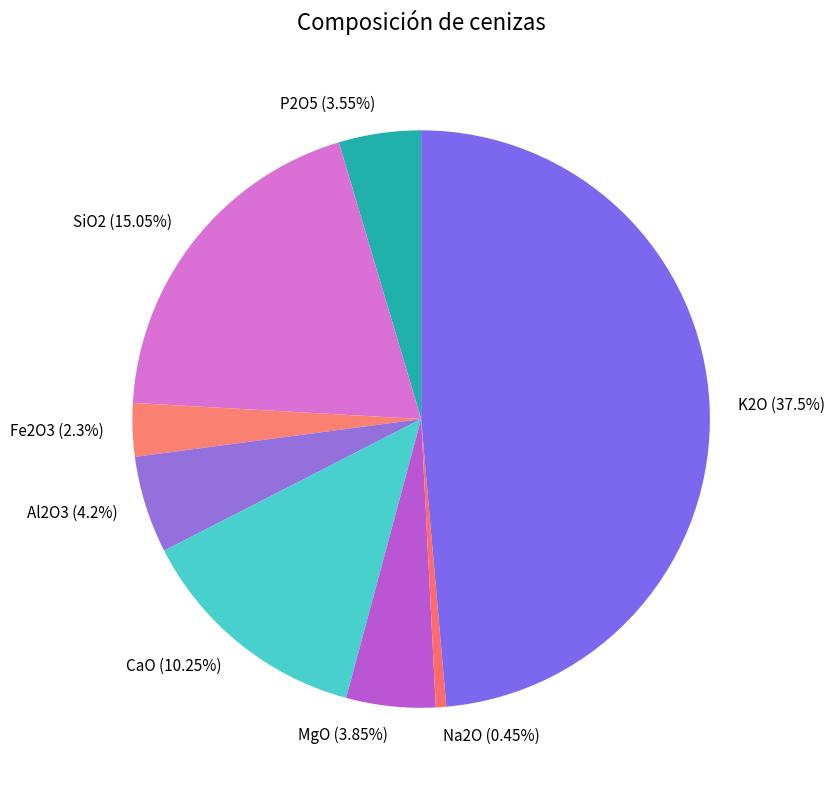

Combined, do Fe2O3 and P2O5 account for over 50%?

No